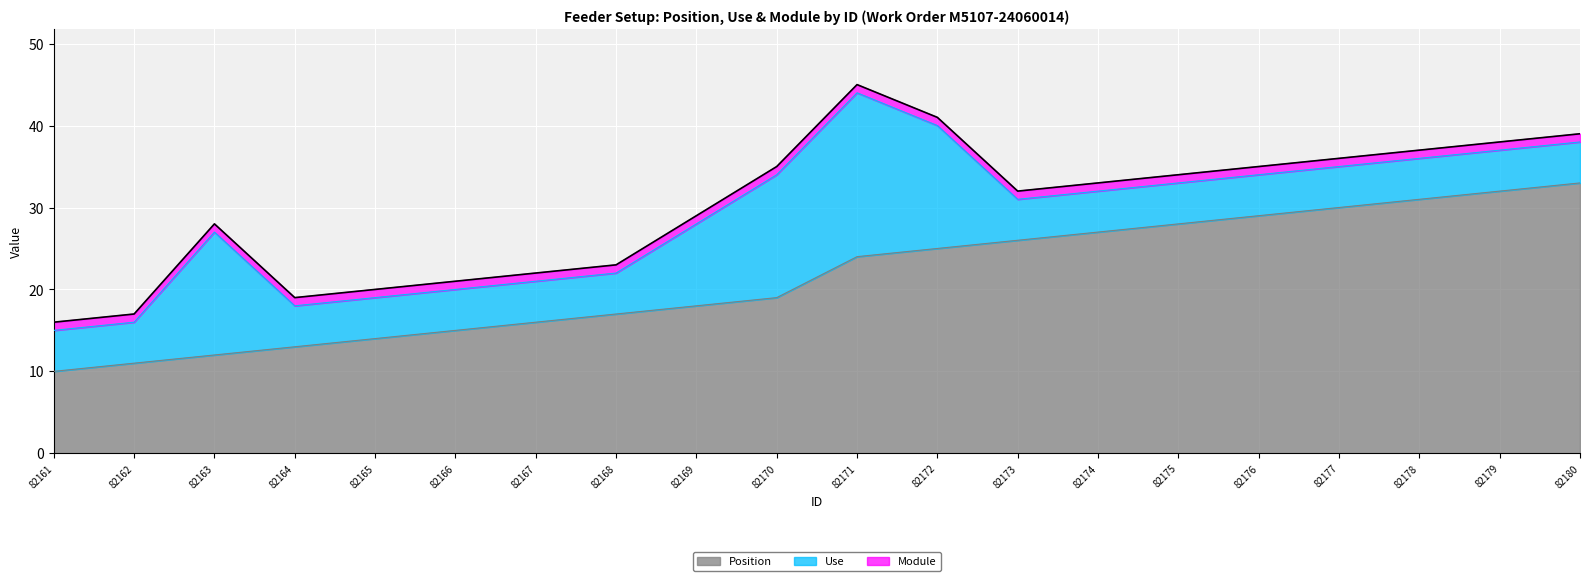

What are all the series names shown in the legend?

Position, Use, Module